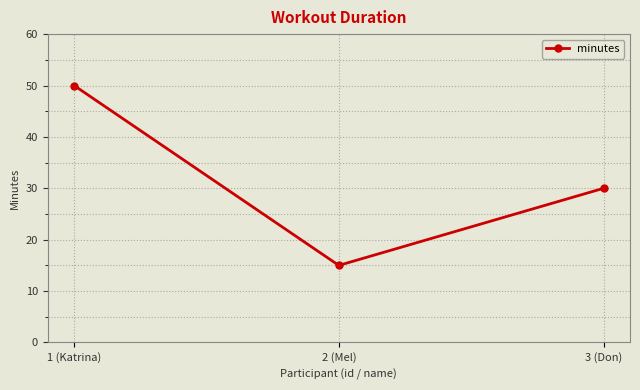

What is the value of the 1st point from the left?

50